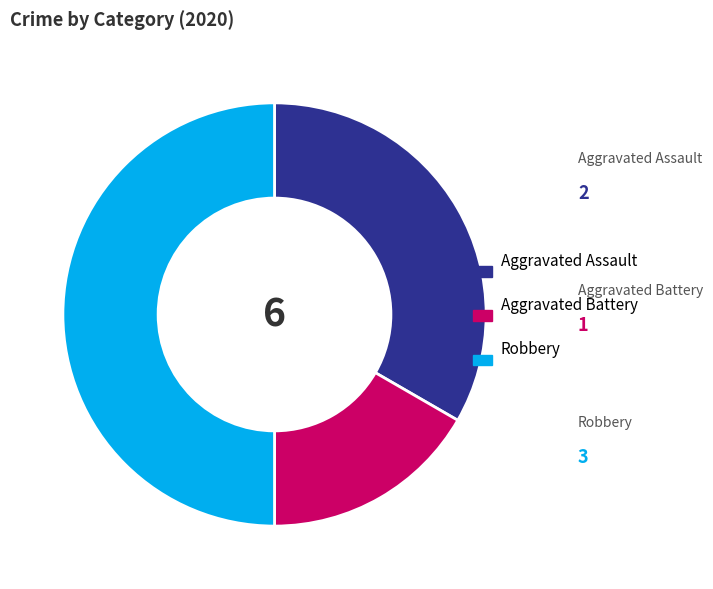

Count the number of slices in the pie.

3